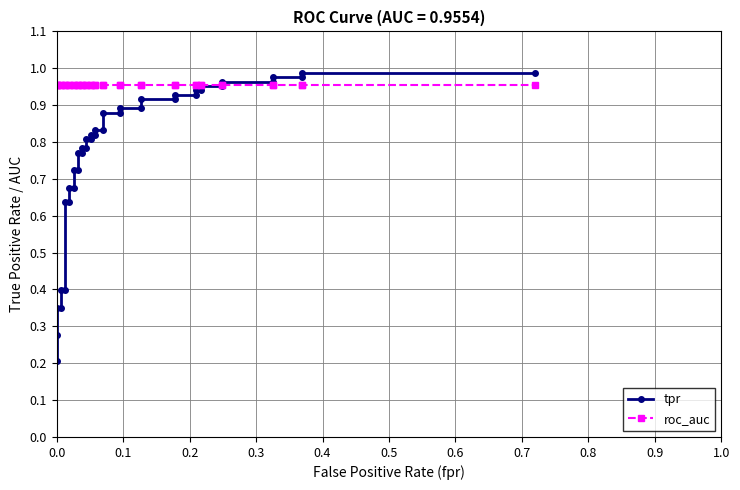

How many intersections are there between tpr and roc_auc?

1